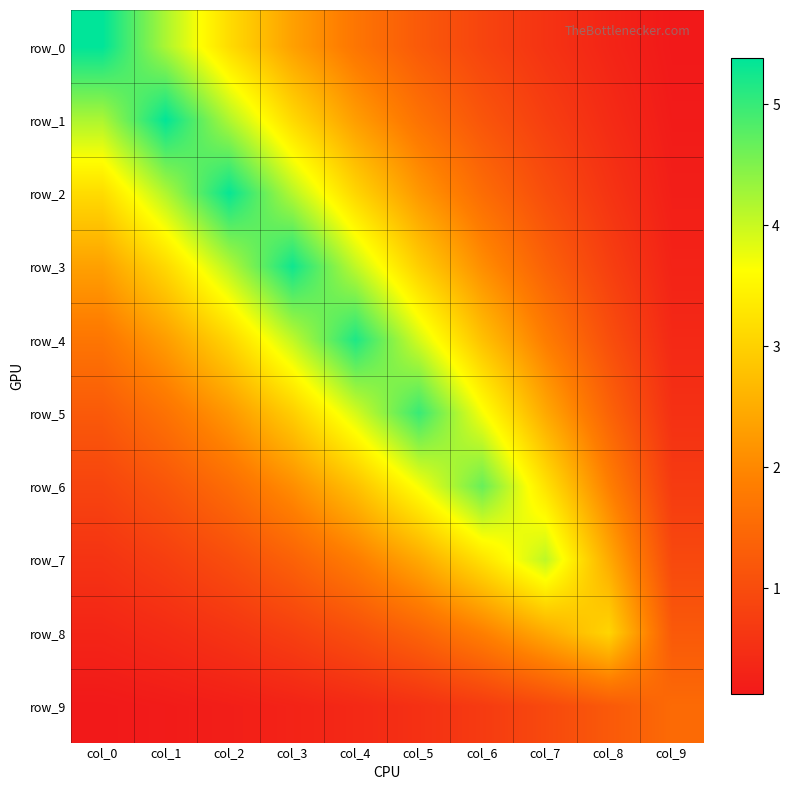

Which category has the lowest value in the row_5 series?

col_9